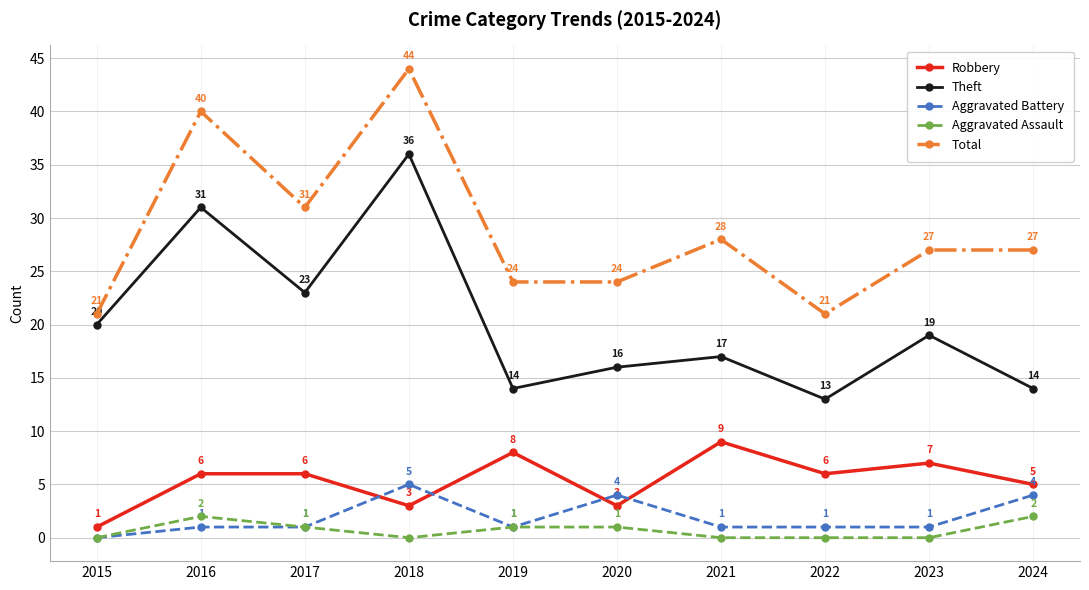

What is the approximate value of Theft at 2015?

20